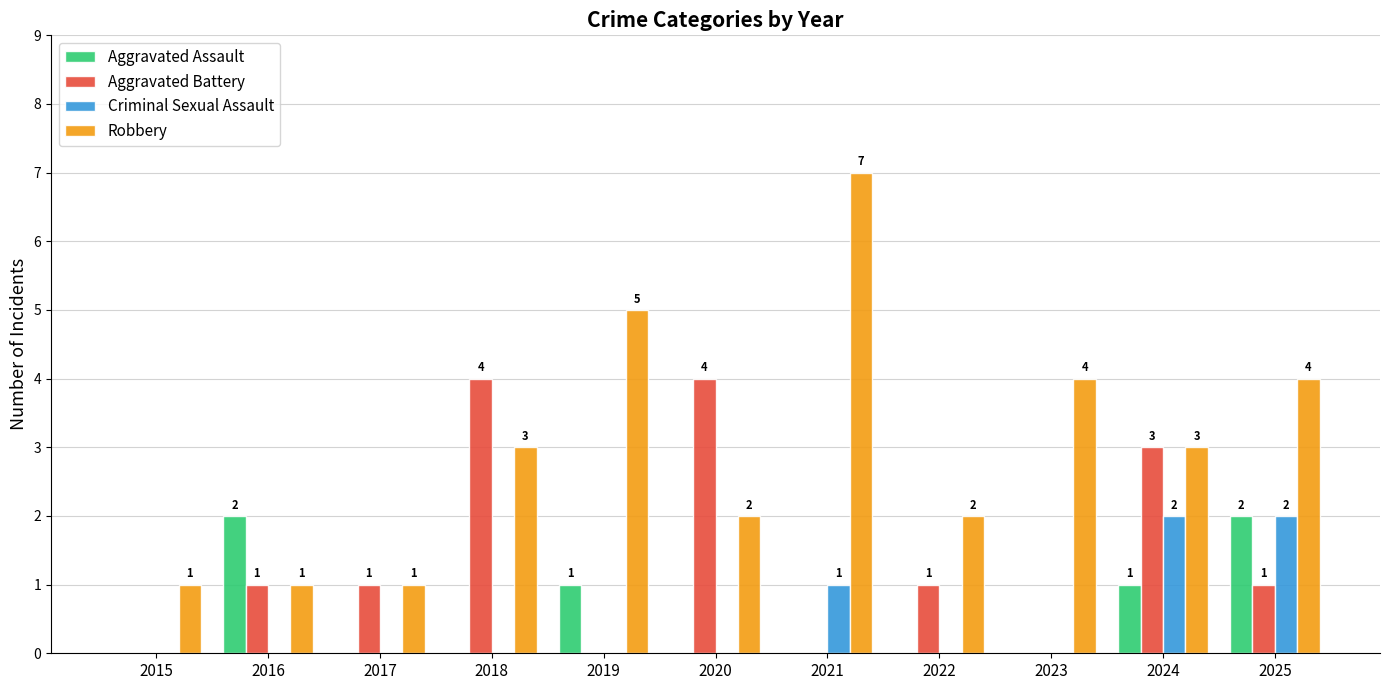

How many groups of bars are there?

11